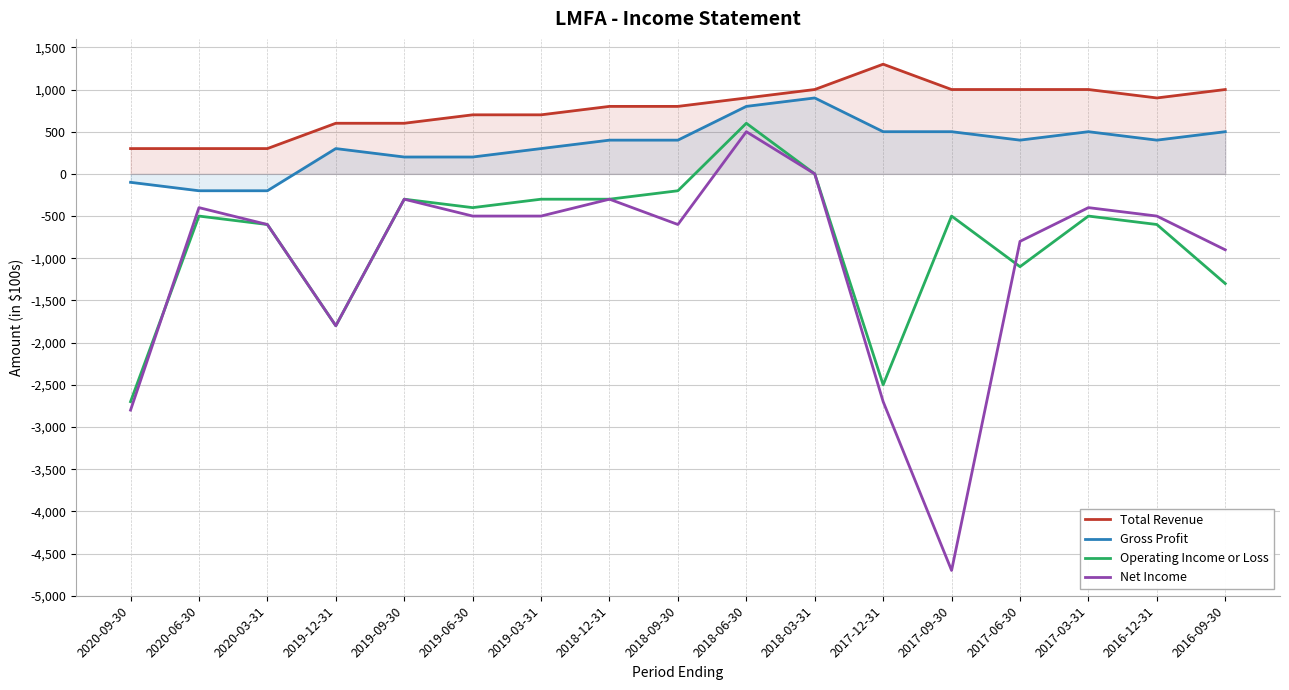

Which has a higher value, 2016-12-31 or 2020-03-31?

2016-12-31